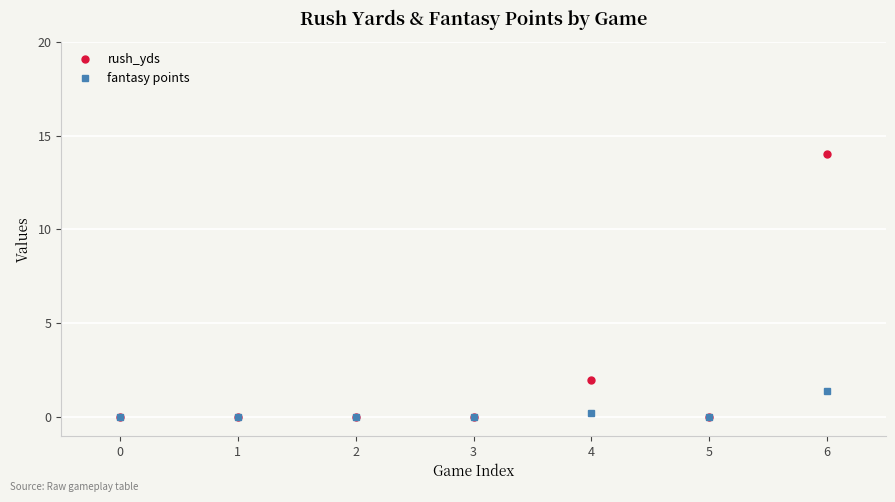

Between 1 and 4, which series saw the biggest shift?

rush_yds